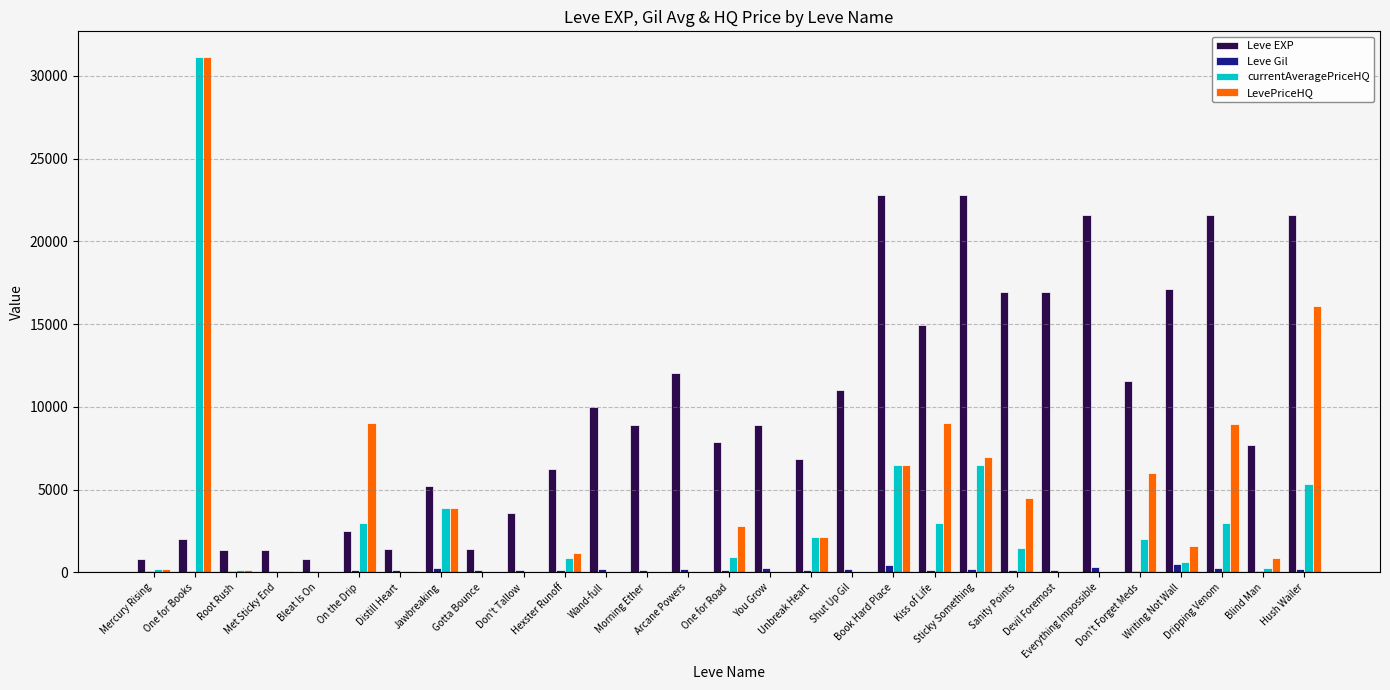

What are all the series names shown in the legend?

Leve EXP, Leve Gil, currentAveragePriceHQ, LevePriceHQ